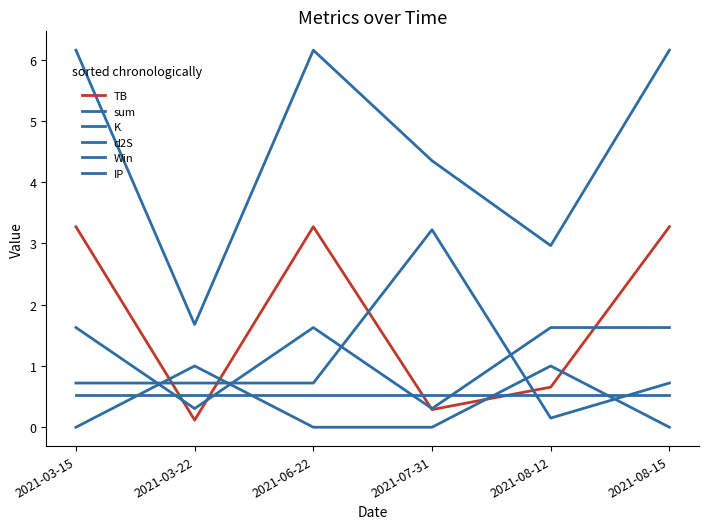

True or false: Win and sum cross at least once.

False